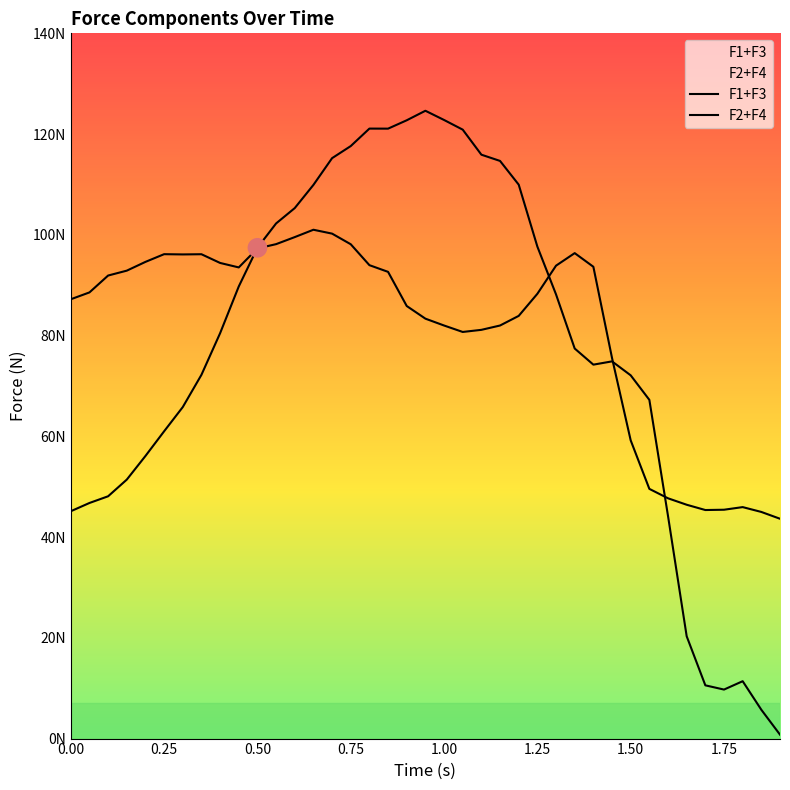

Which series contains the lowest Y value?

F1+F3